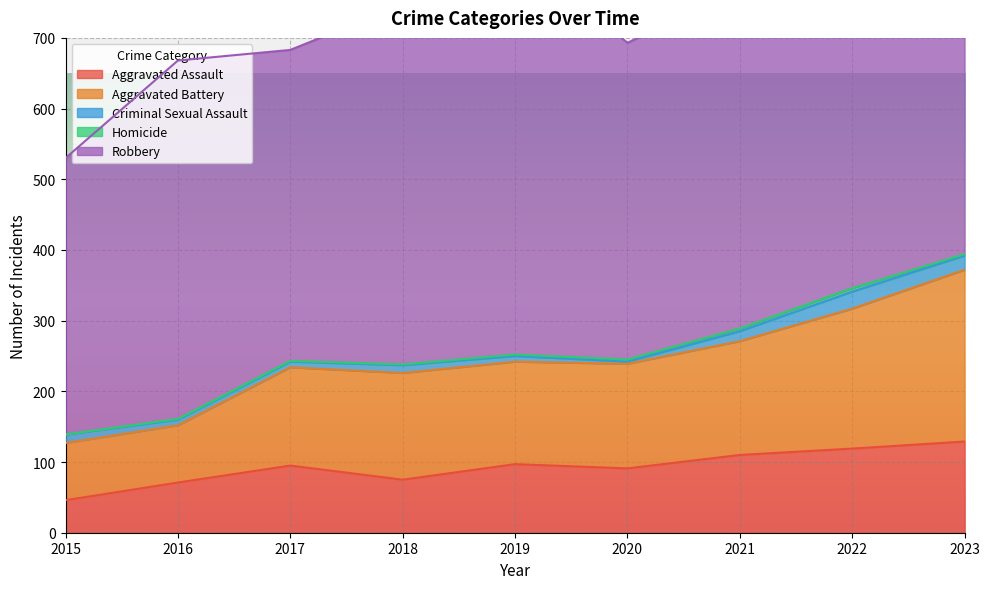

What is the total value across all series at 2019?

827